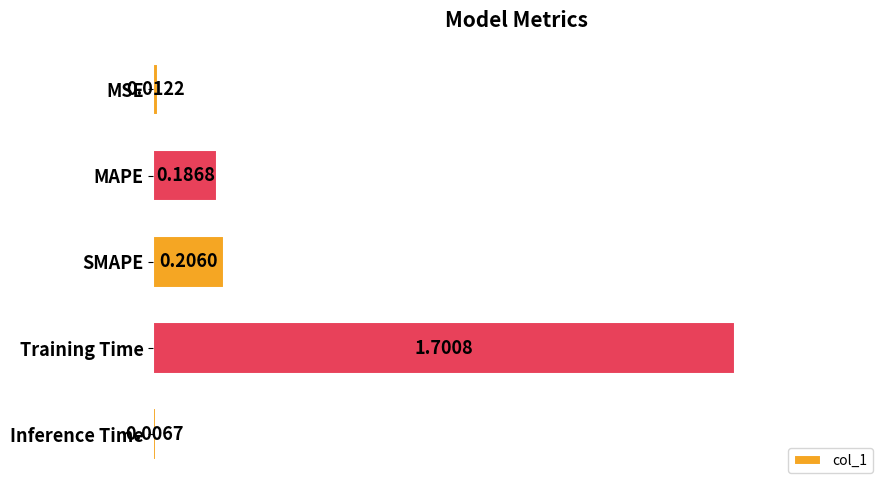

Does the chart contain stacked bars?

No